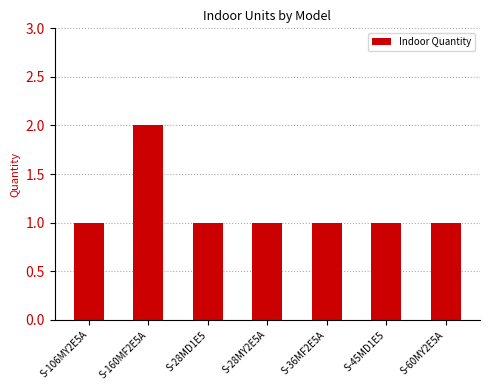

True or false: the data shows 2 at S-28MY2E5A.

False